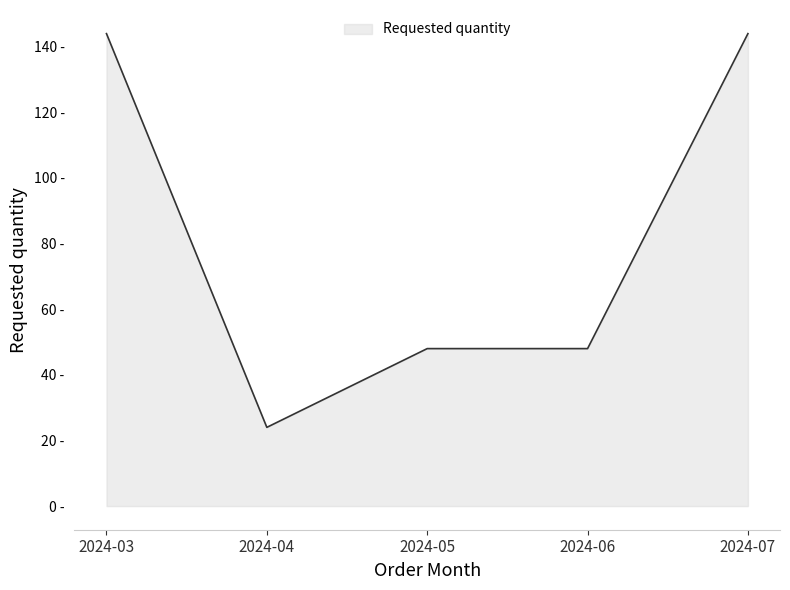

At which label does the data first exceed 48?

2024-03